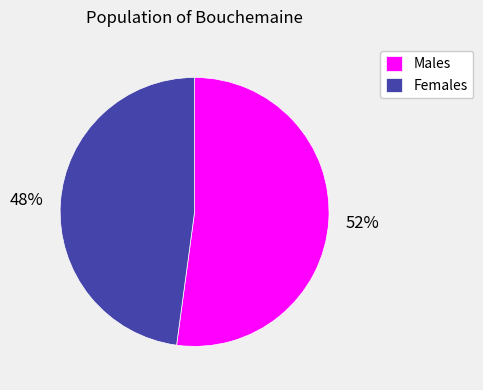

How many segments does this pie chart have?

2